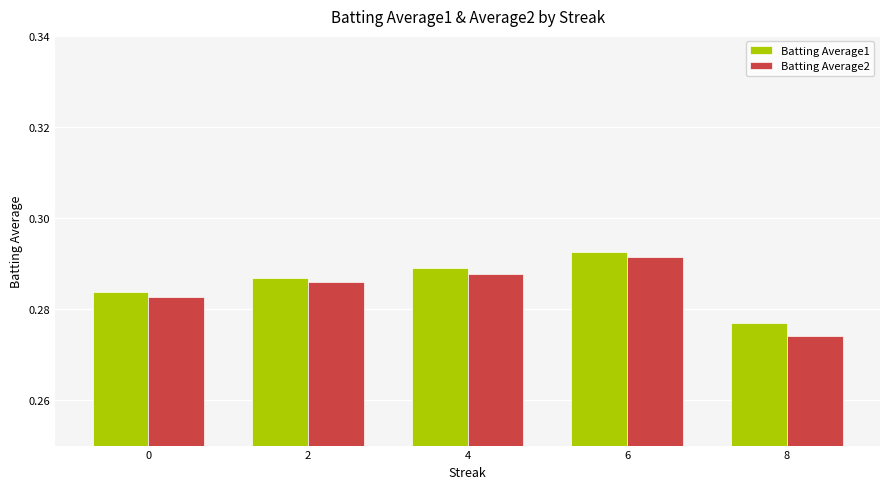

What is the sum of all Batting Average2 values?

1.4